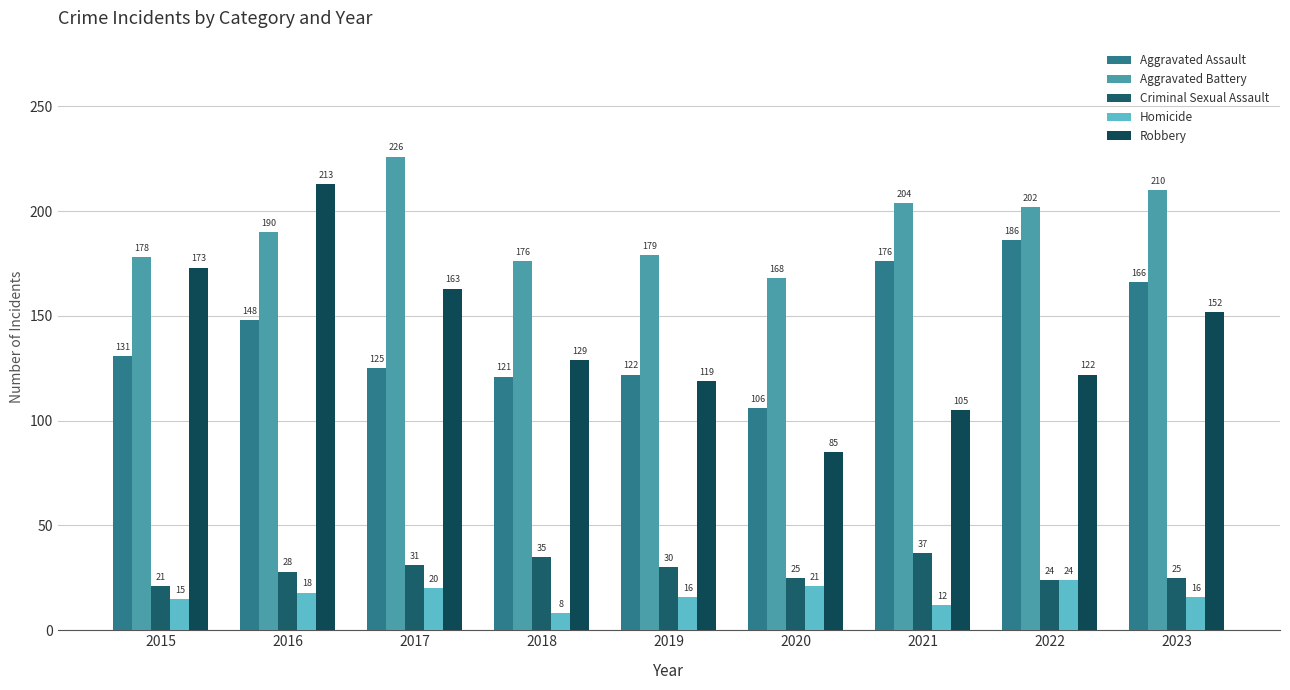

Which series has the largest range (max minus min)?

Robbery